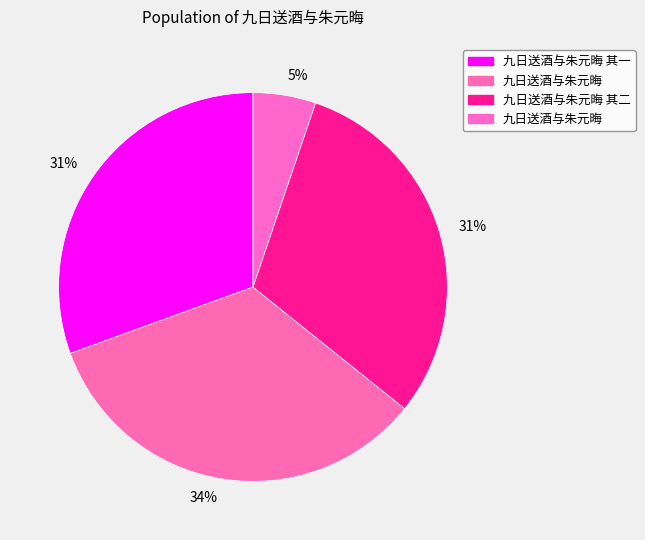

How many slices are in this pie chart?

4